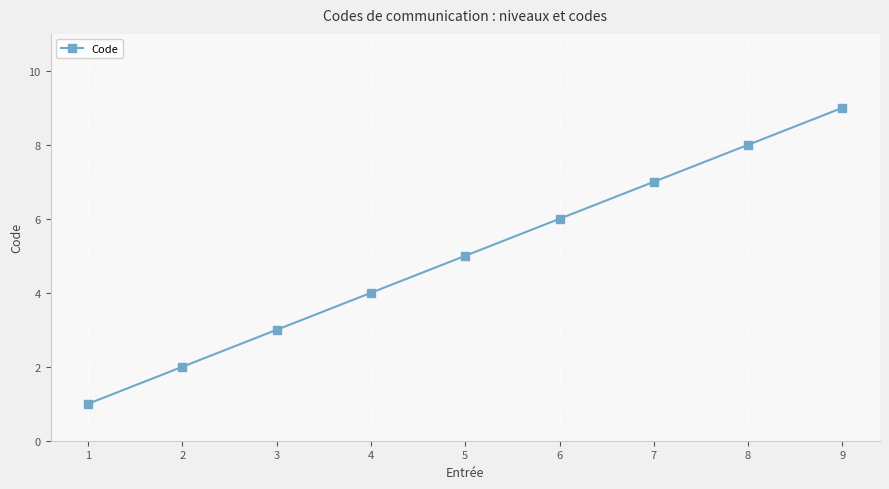

What is the sum of the values at 4 and 7?

11